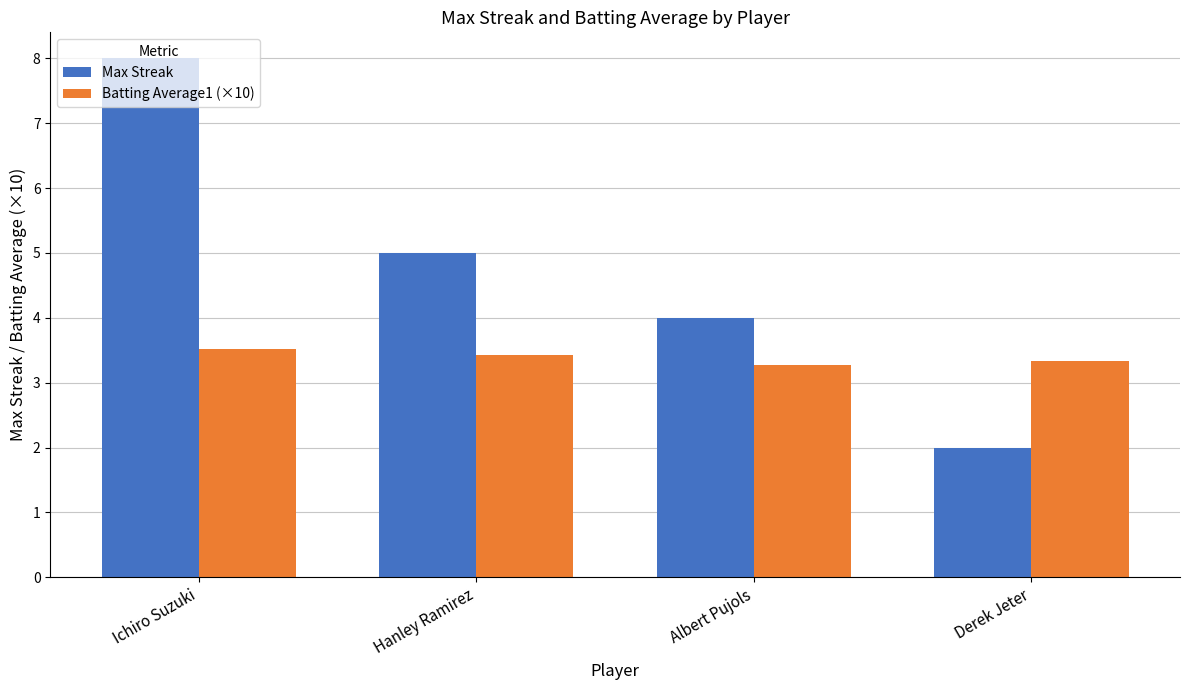

What is the sum of all Max Streak values?

19.0